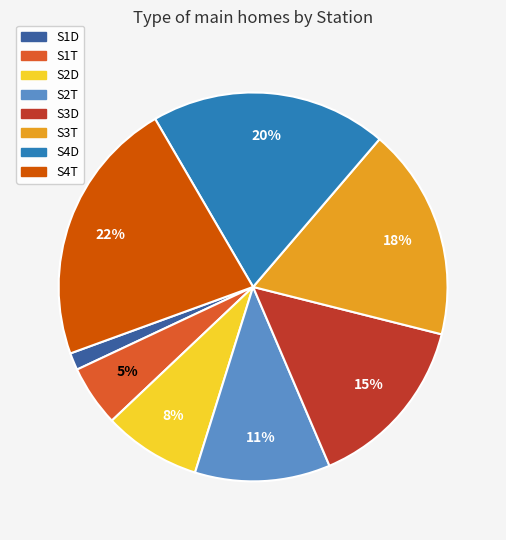

Count the number of slices in the pie.

8